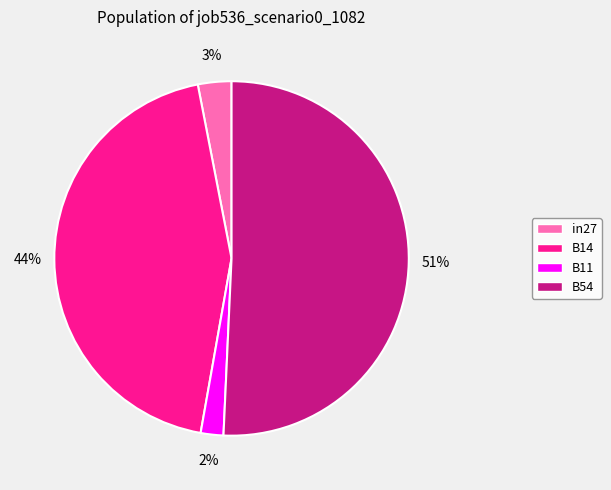

Which category has the smallest portion of the pie?

B11